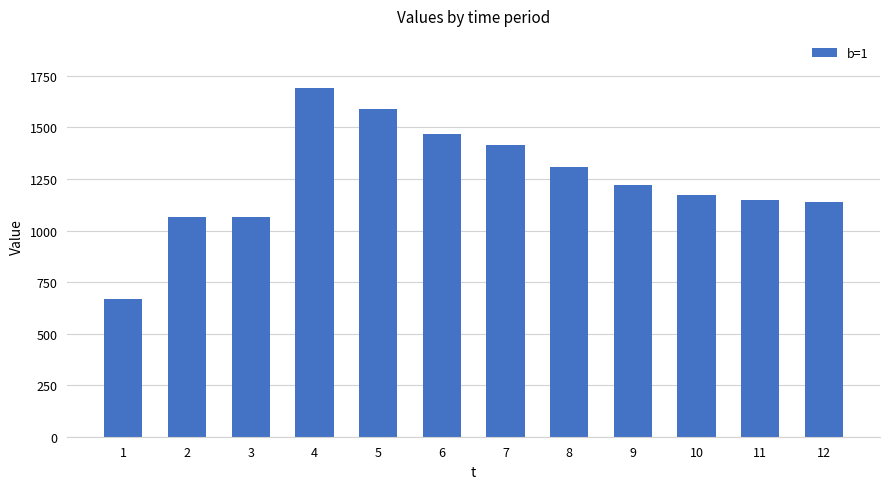

How many values are below 1220?

6